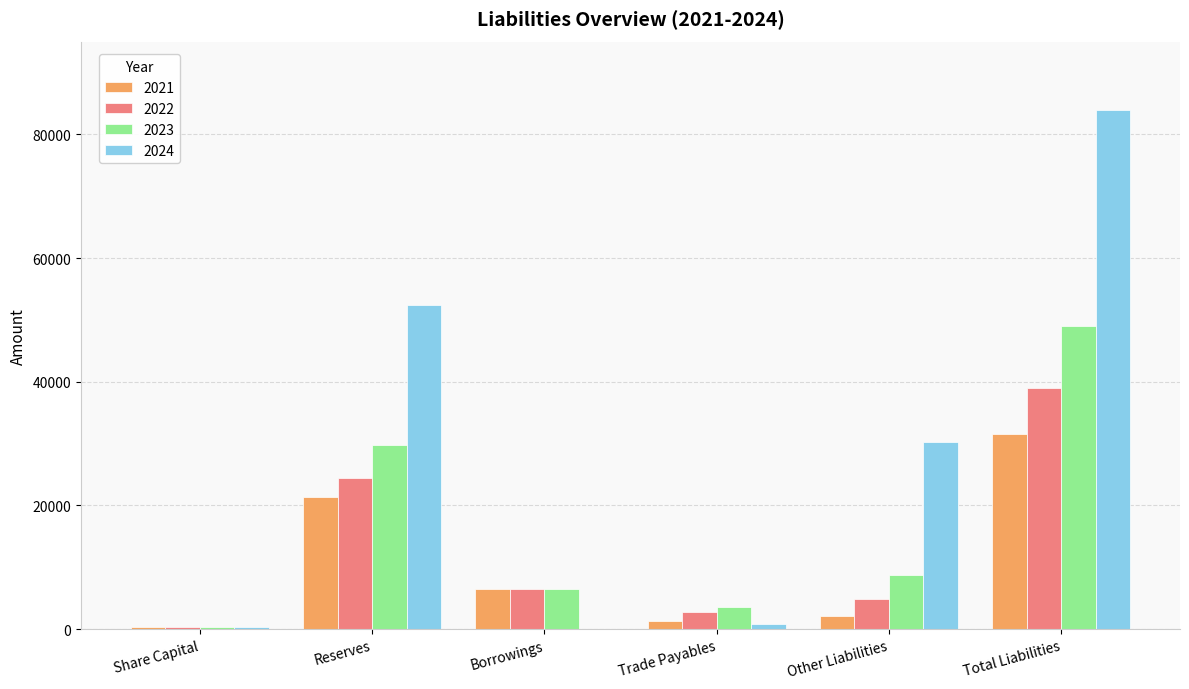

Which series has the widest spread of values?

2024